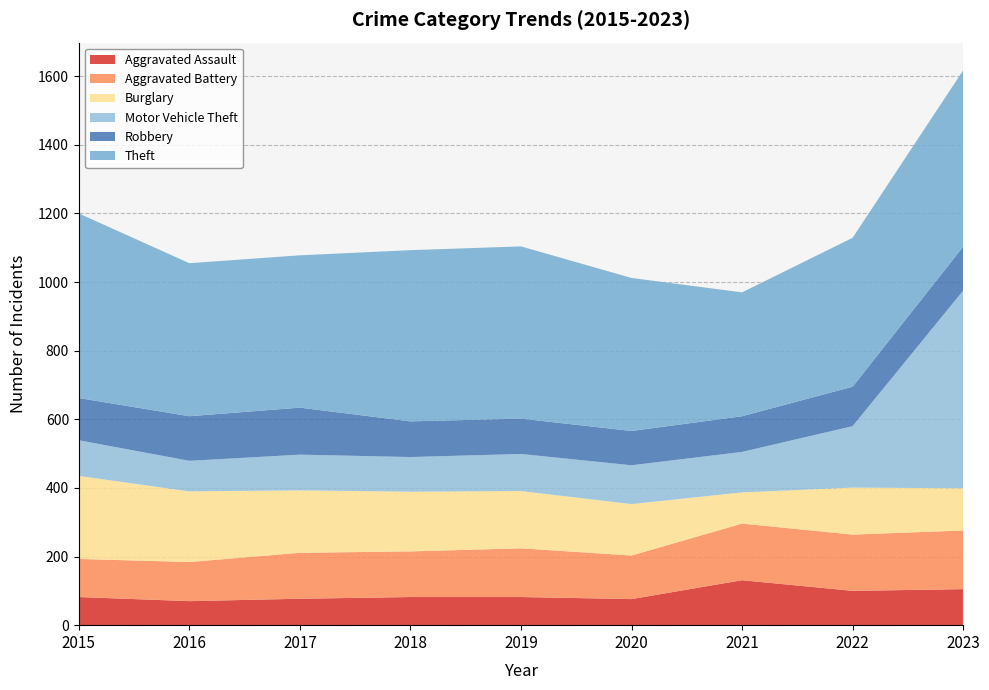

Reading right to left, what are all the values shown in this chart?

Aggravated Assault: 2023=105	2022=100	2021=131	2020=76	2019=82	2018=82	2017=77	2016=70	2015=82
Aggravated Battery: 2023=171	2022=164	2021=165	2020=127	2019=142	2018=133	2017=134	2016=114	2015=111
Burglary: 2023=123	2022=137	2021=91	2020=150	2019=167	2018=174	2017=182	2016=206	2015=242
Motor Vehicle Theft: 2023=576	2022=179	2021=118	2020=113	2019=108	2018=101	2017=104	2016=89	2015=104
Robbery: 2023=128	2022=115	2021=104	2020=100	2019=103	2018=104	2017=137	2016=130	2015=123
Theft: 2023=514	2022=434	2021=361	2020=446	2019=502	2018=499	2017=444	2016=446	2015=538